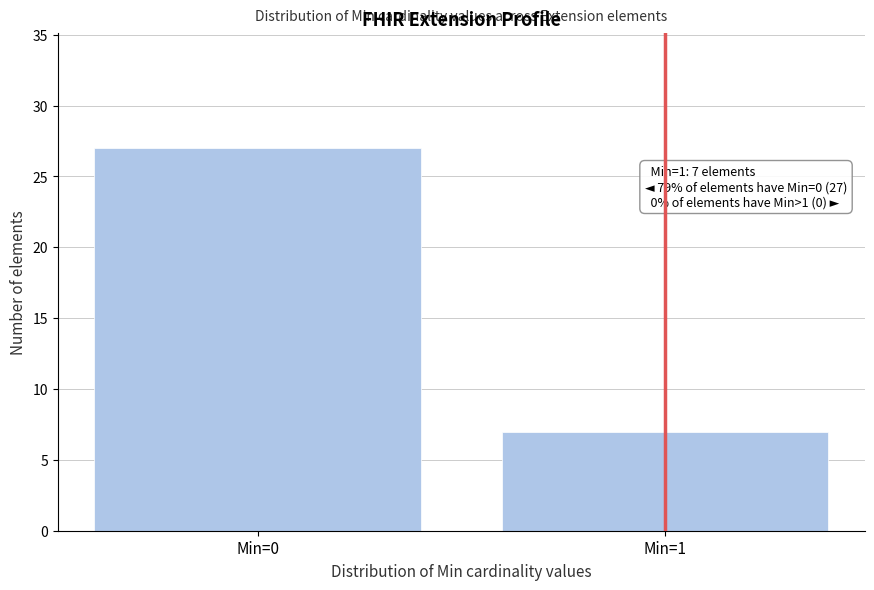

Reading right to left, extract all data points from this chart.

7	27